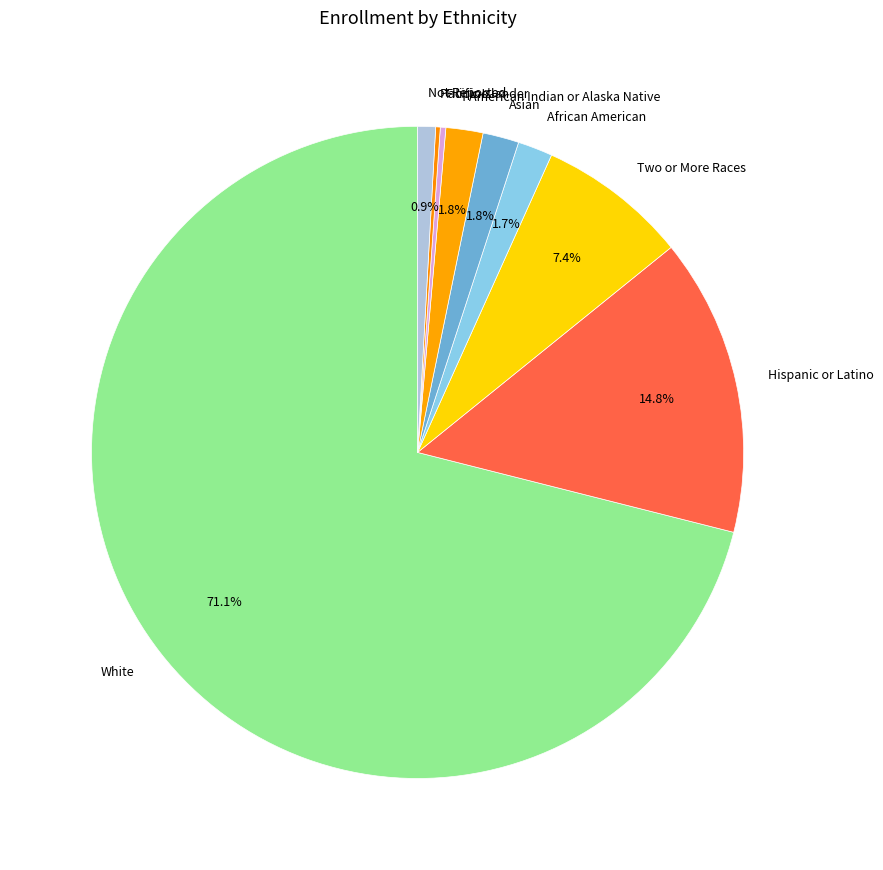

Is the sum of African American and Not Reported greater than half?

No